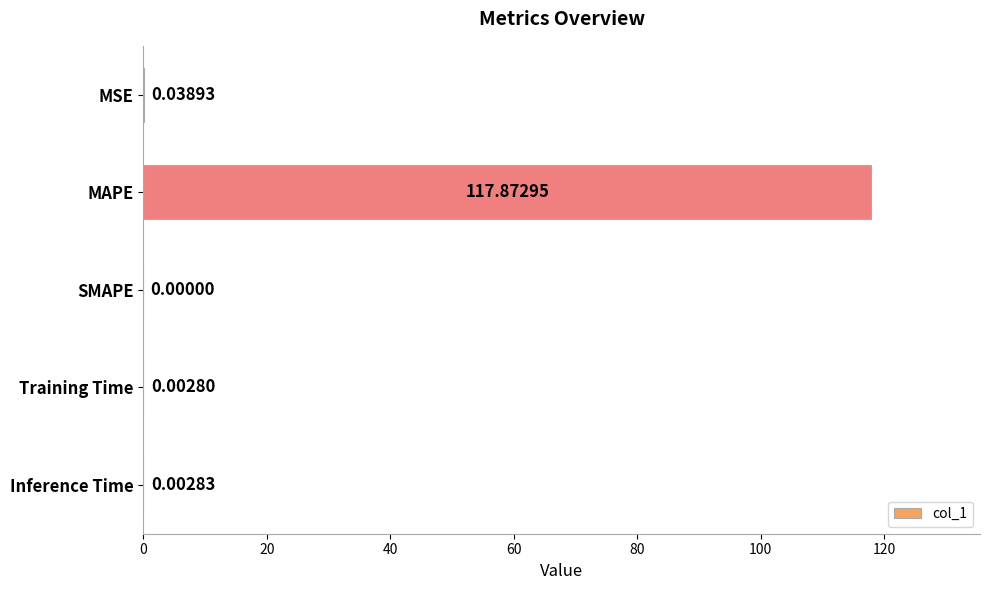

How many data points does each series have?

5